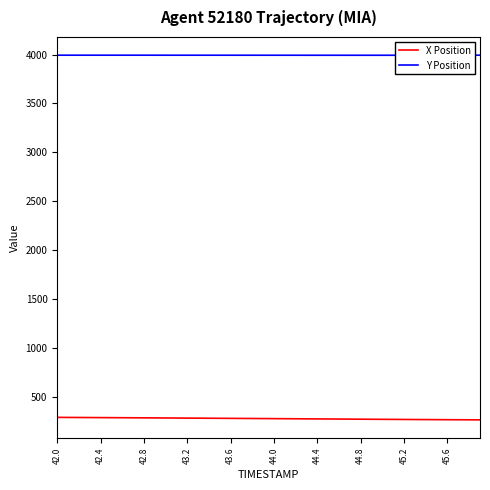

True or false: X Position and Y Position intersect in this chart.

False